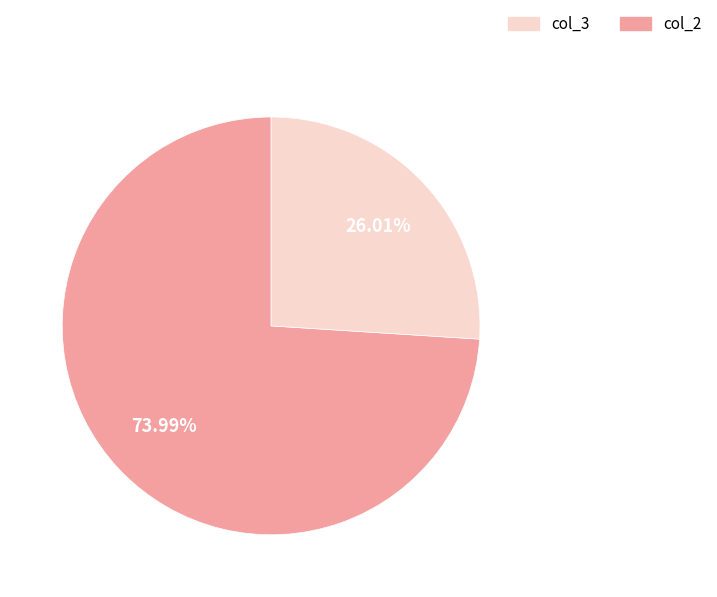

Is there a majority slice in this chart?

Yes